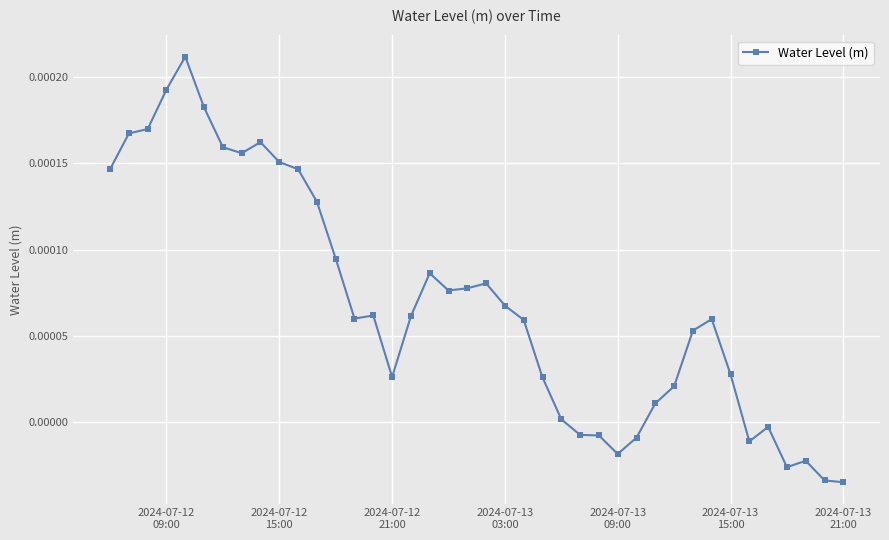

True or false: the data has more than 0 interior local peaks.

True